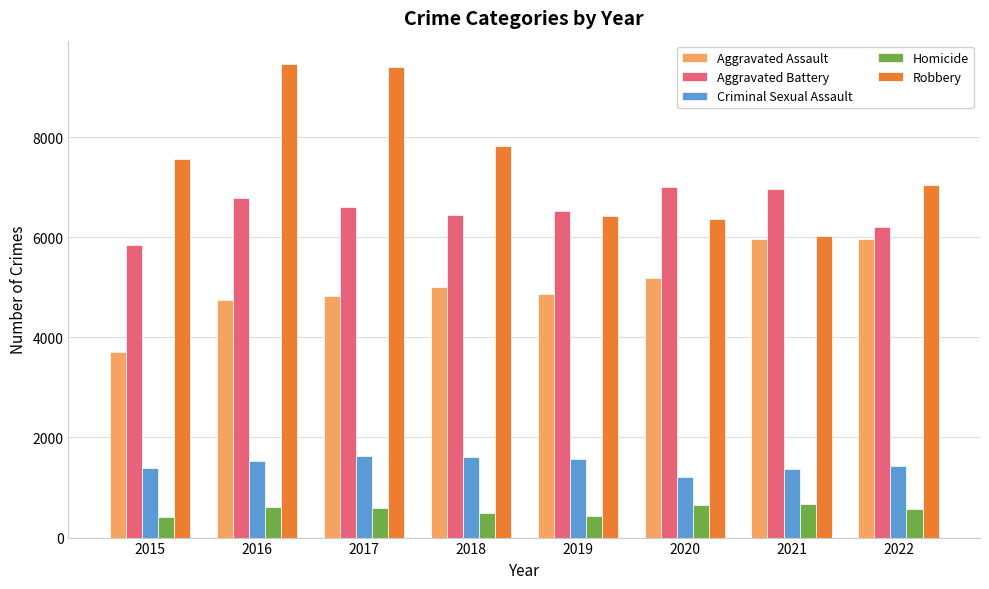

What is the minimum value for Robbery?

6029